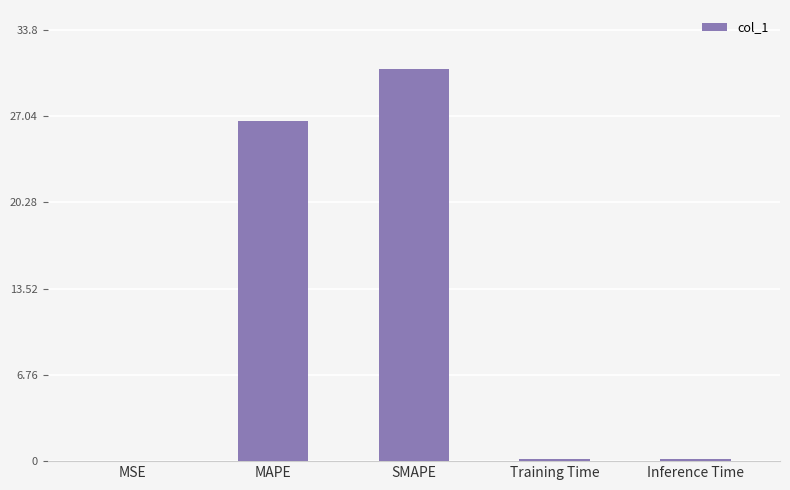

Is it true that the value at Inference Time is 0.2?

True